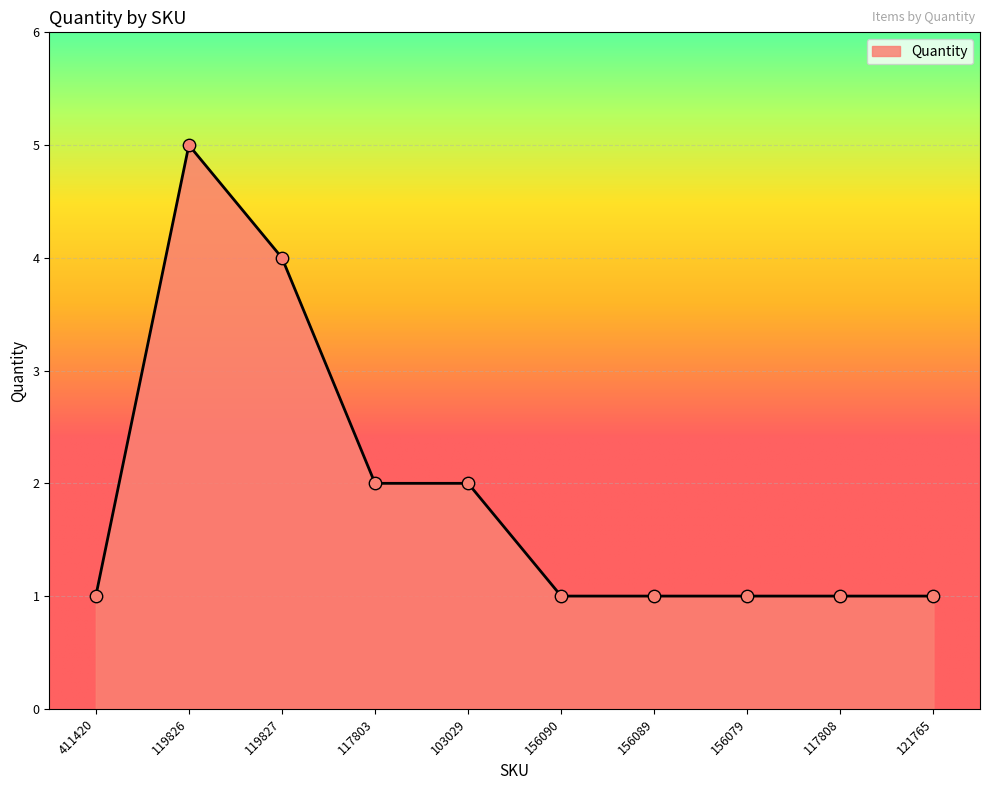

What is the ratio of the value at 117808 to the value at 103029?

0.5